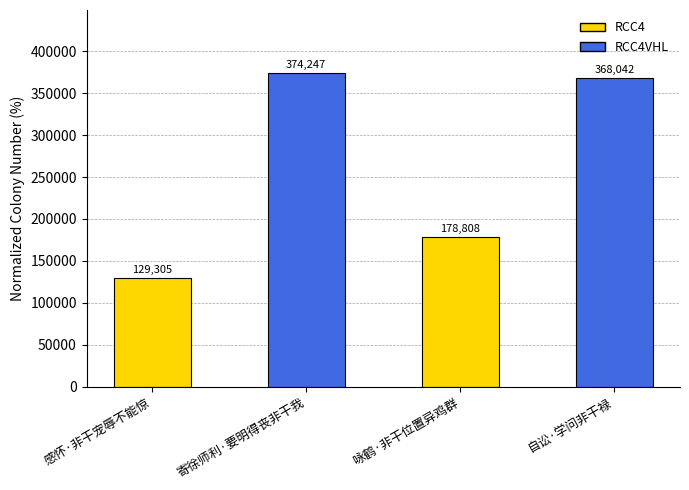

List the labels in order of value, largest first.

寄徐师利·要明得丧非干我, 自讼·学问非干禄, 咏鹤·非干位置异鸡群, 感怀·非干宠辱不能惊